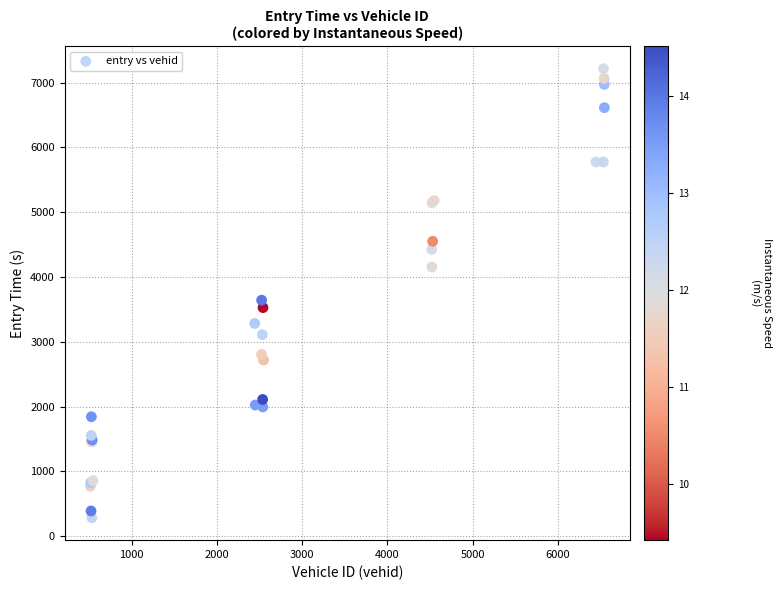

What Y value in the scatter plot is closest to 3749?

3641.7